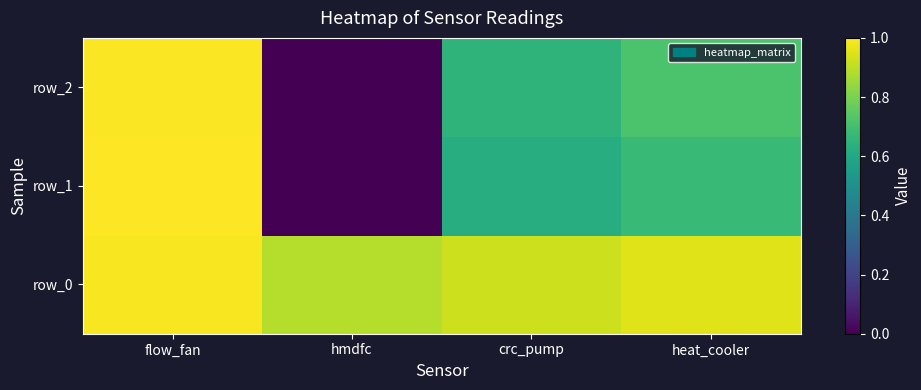

Is the value of row_1 at heat_cooler greater than the value of row_2 at heat_cooler?

No